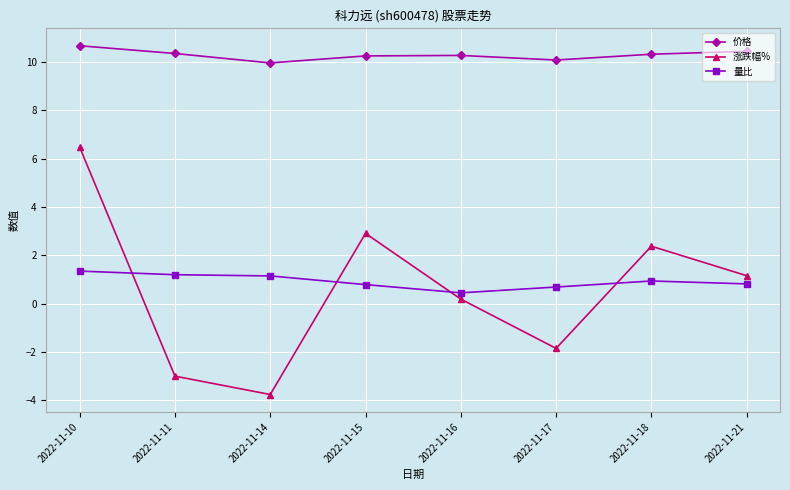

What is the value of the 涨跌幅% point at the 3rd from the left?

-3.8